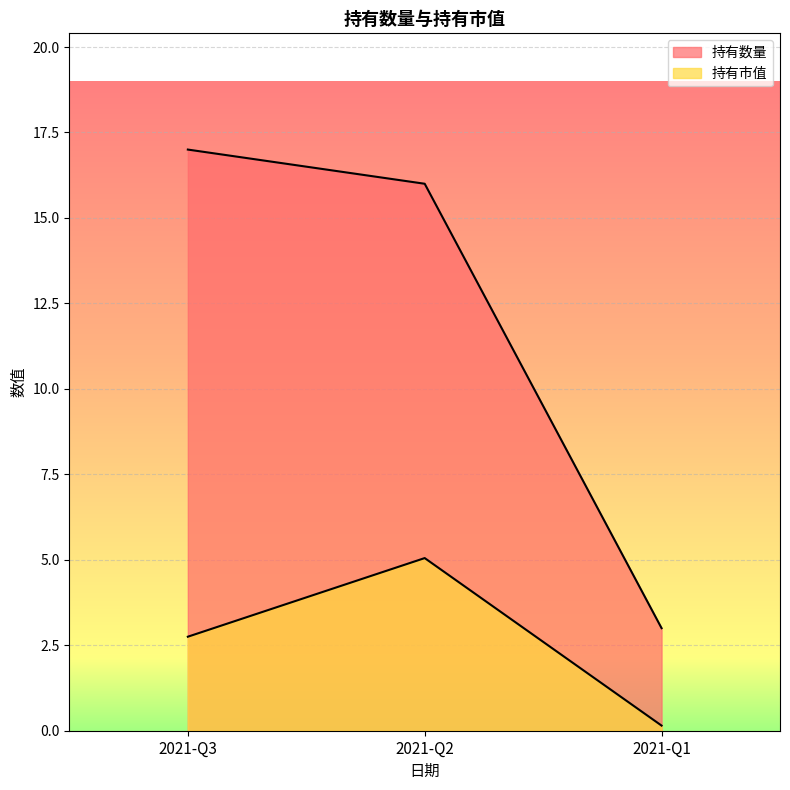

At which category is the sum across all series the highest?

2021-Q2